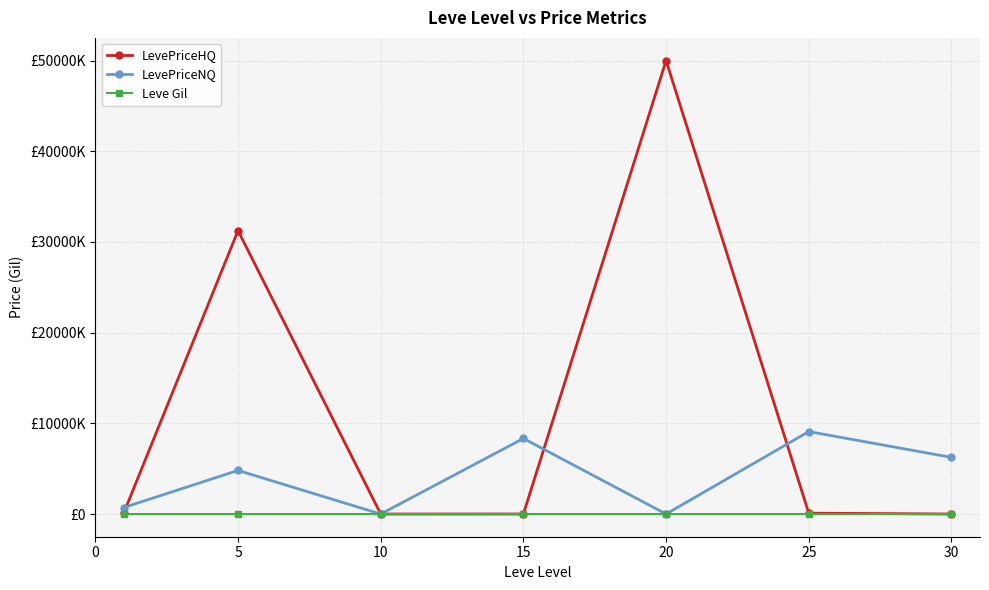

True or false: Leve Gil and LevePriceNQ intersect in this chart.

False